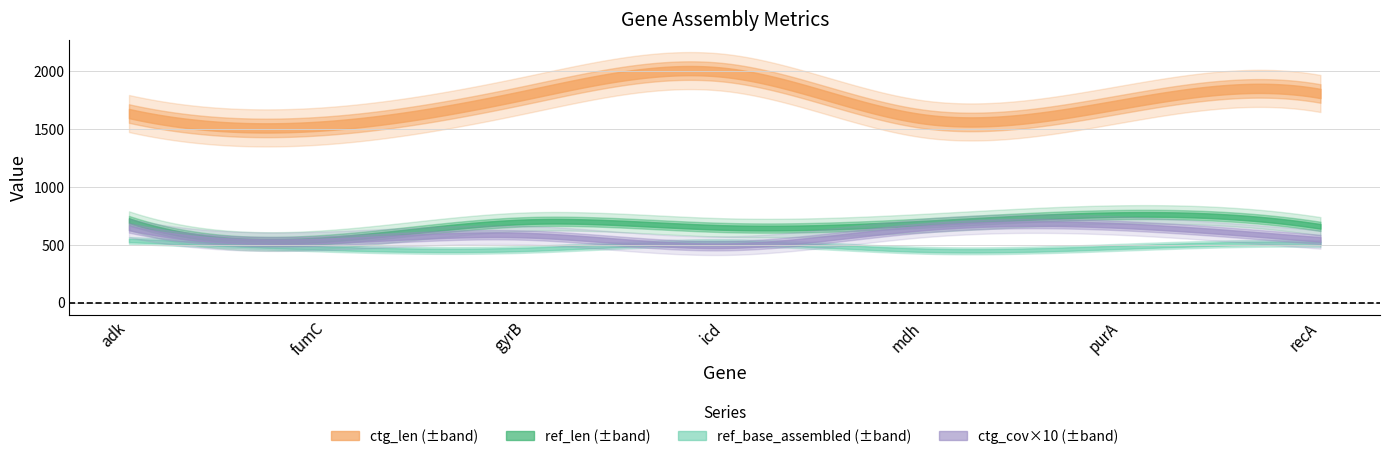

True or false: ref_len and ctg_len cross at least once.

False